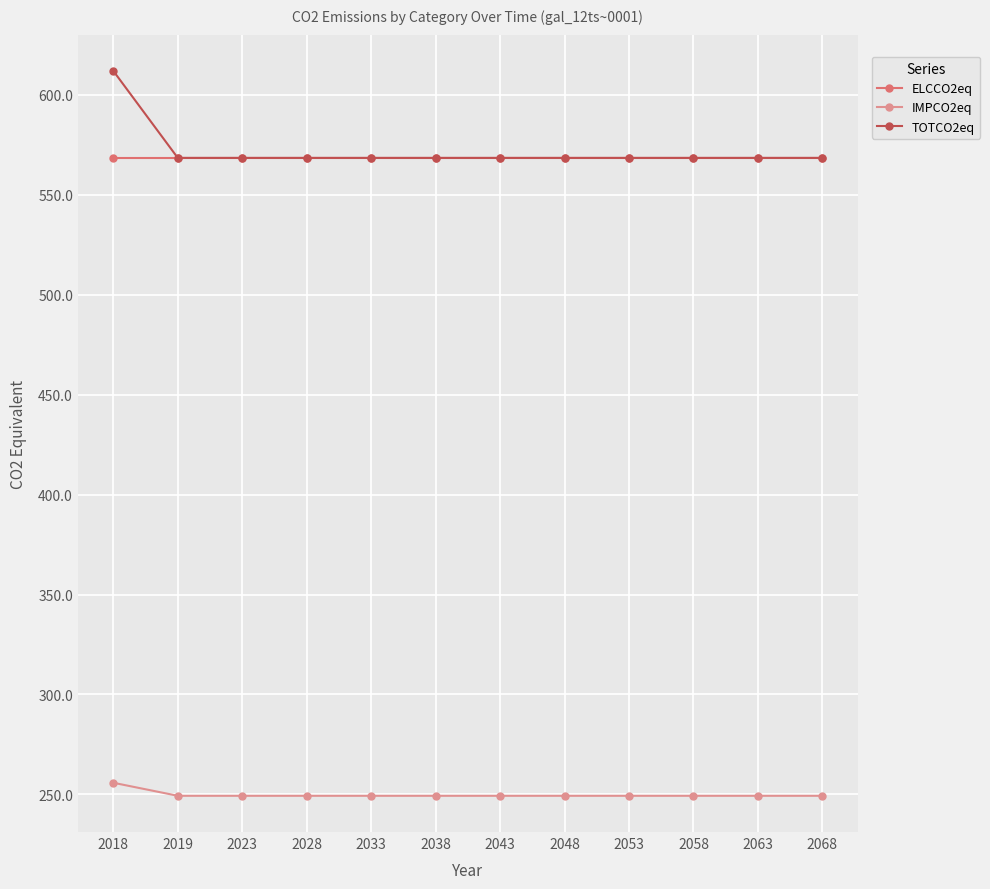

Read the IMPCO2eq value at 2019.

249.3